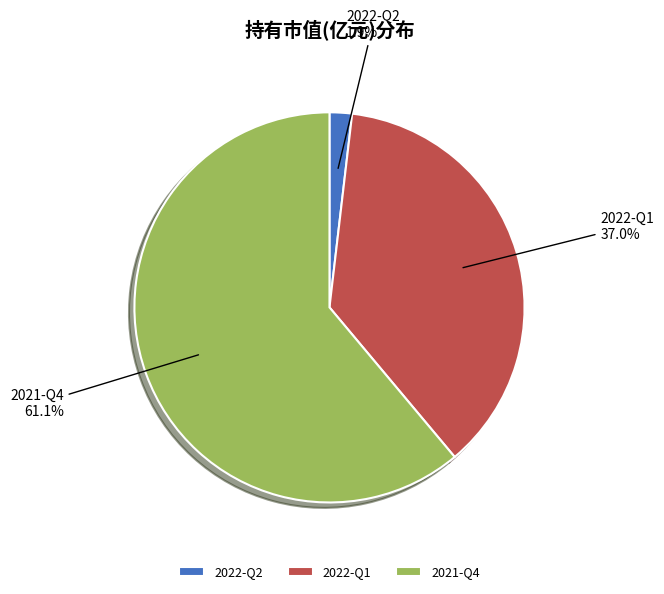

To the nearest percent, what is the combined percentage of 2022-Q2 and 2022-Q1?

39%